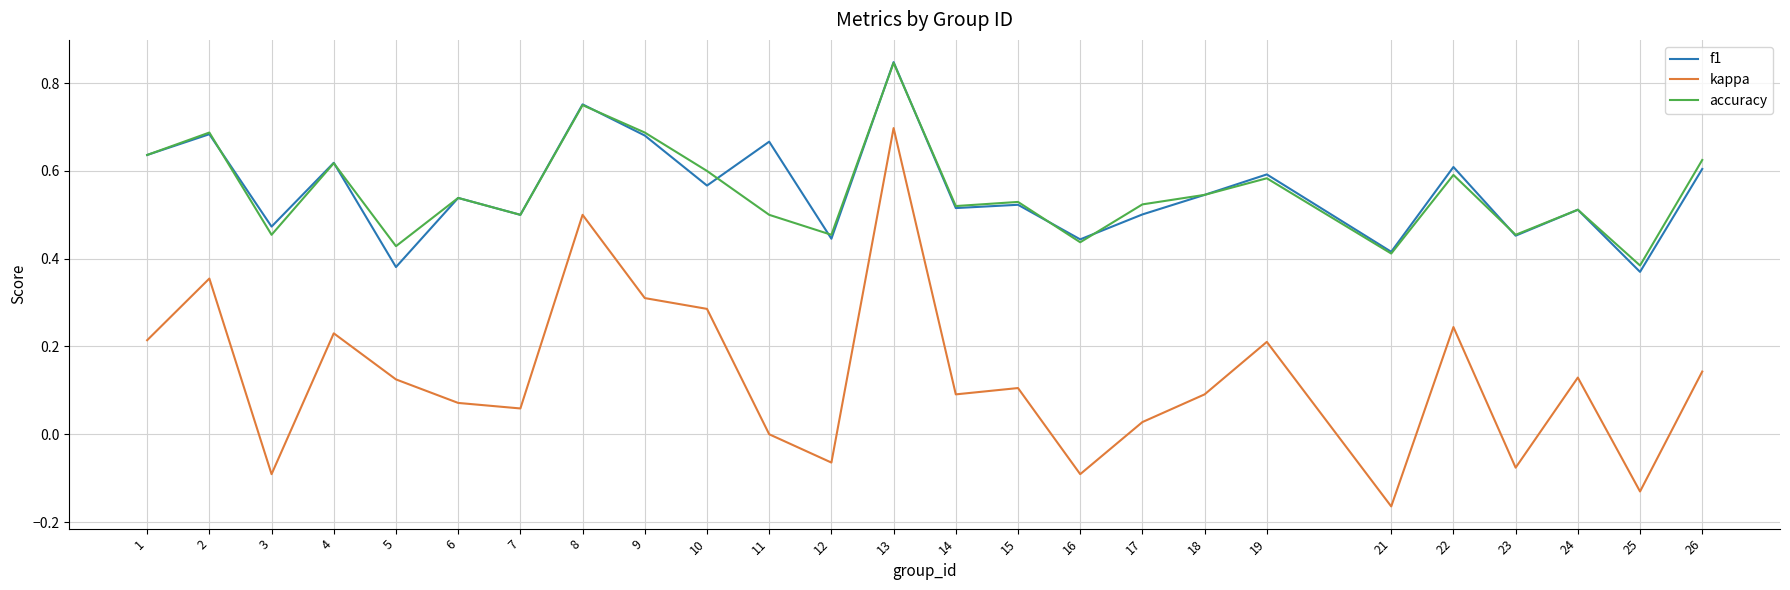

Between 9 and 21, which series saw the biggest shift?

kappa